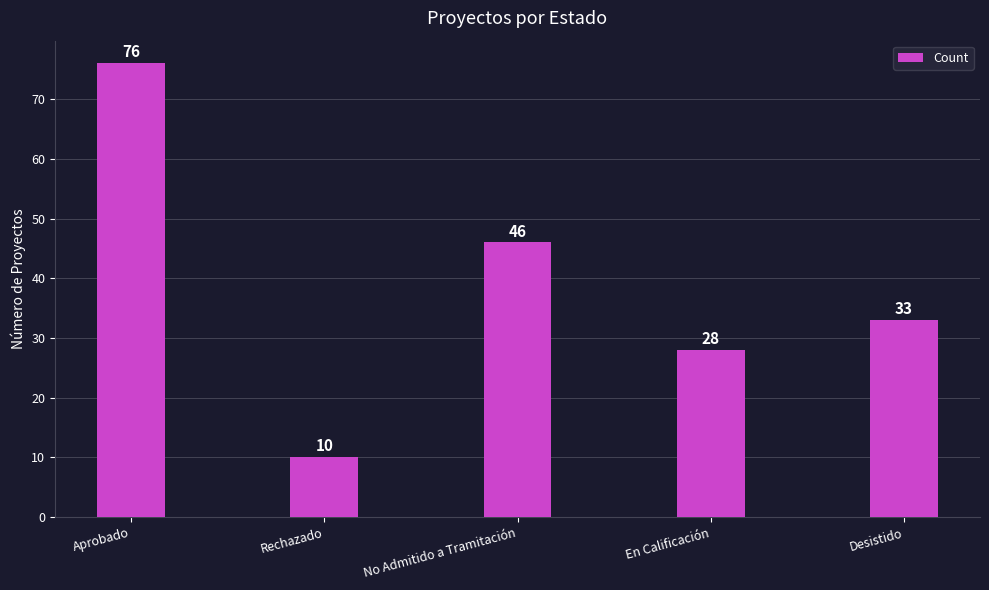

What is the maximum value shown in the chart?

76